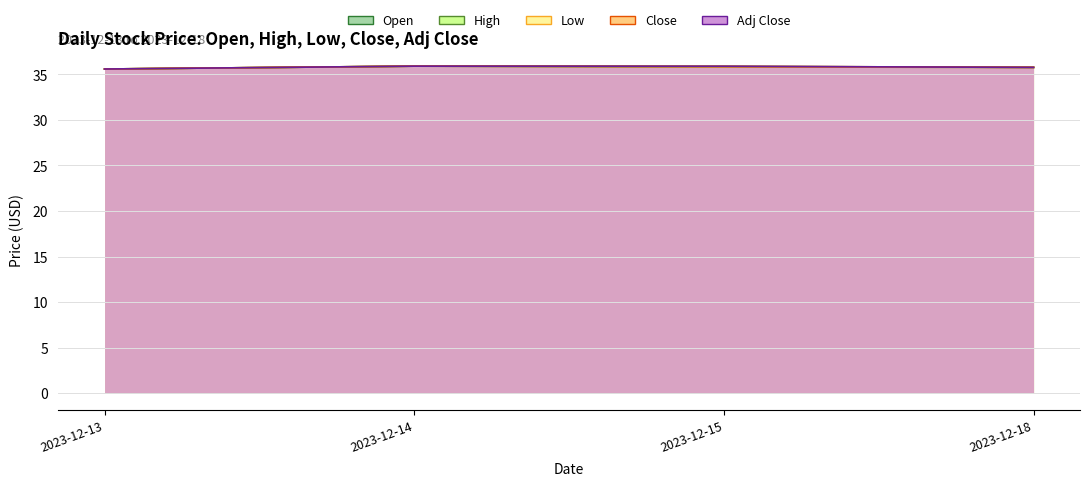

Which series has the largest total across all categories?

High